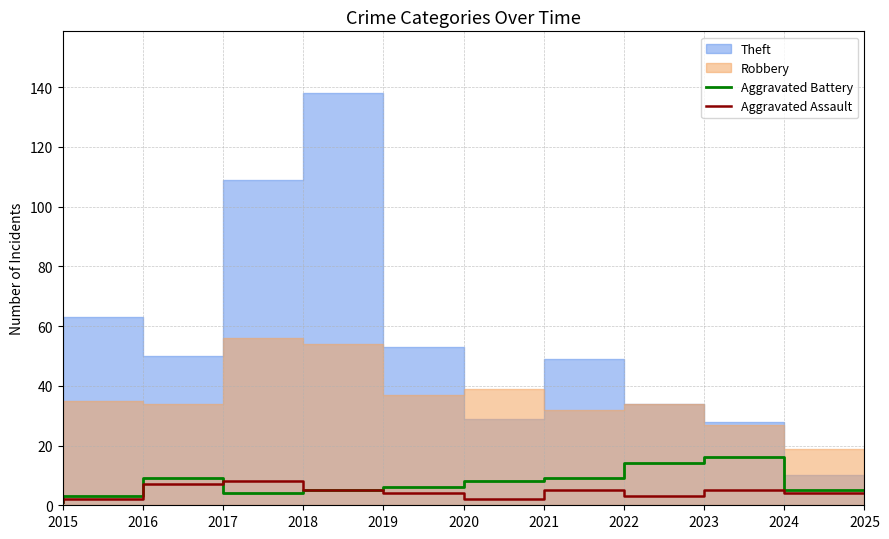

Is it true that Aggravated Battery equals 8 at 2021?

True